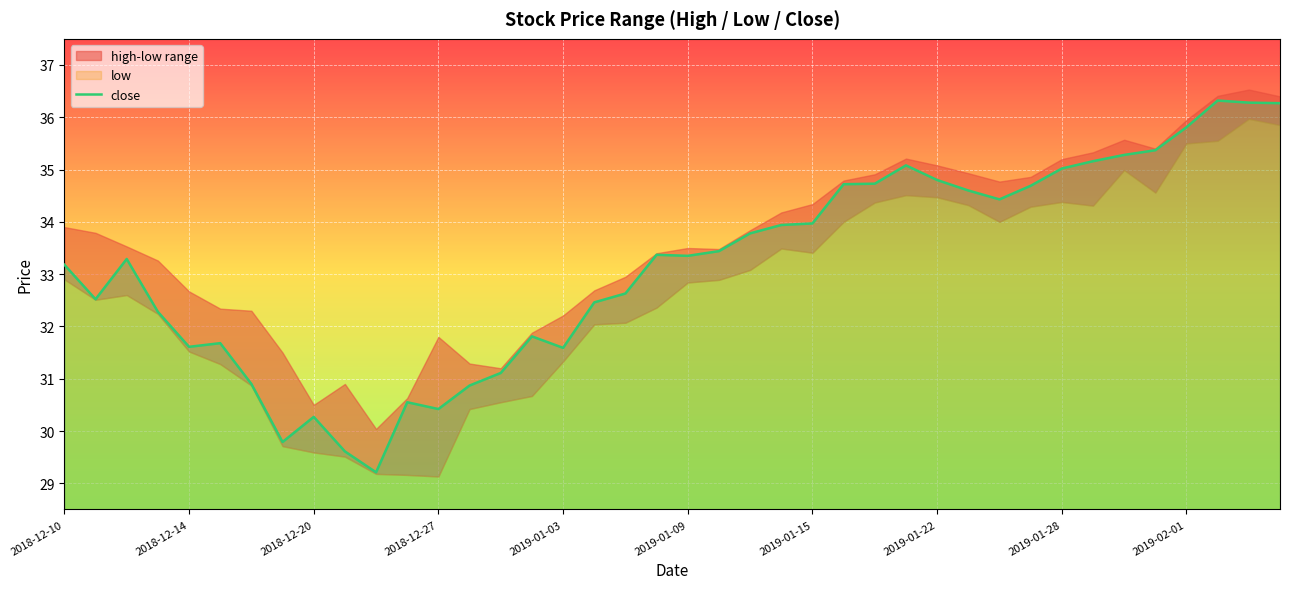

Does the chart display data point markers on the line(s)?

No